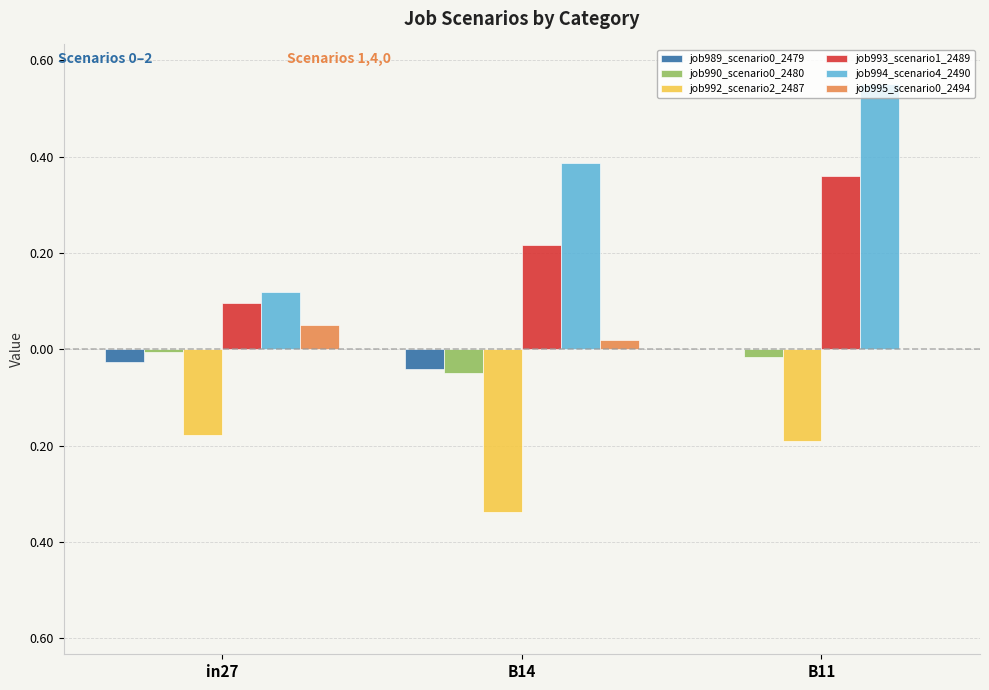

What is the smallest value displayed?

-0.3